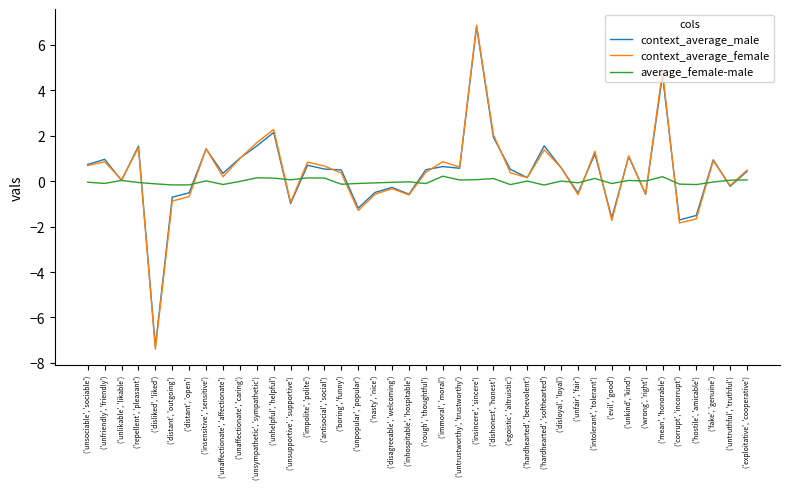

Where is the first local maximum for context_average_male?

('unfriendly', 'friendly')